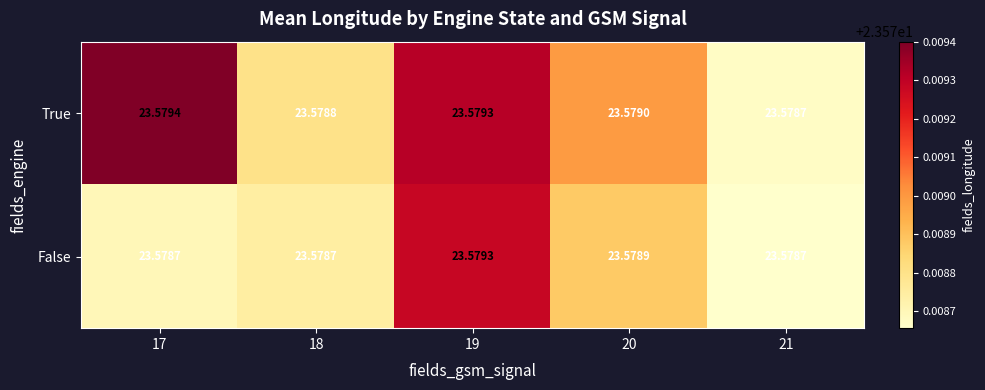

What is the greatest value displayed?

23.6